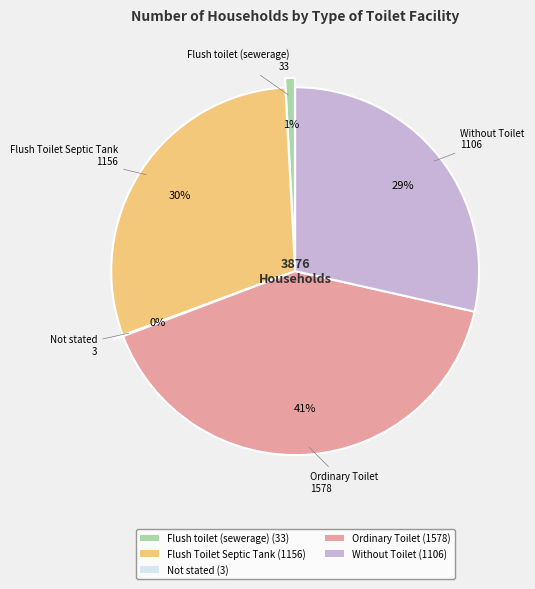

Which category has the biggest portion of the pie?

Ordinary Toilet